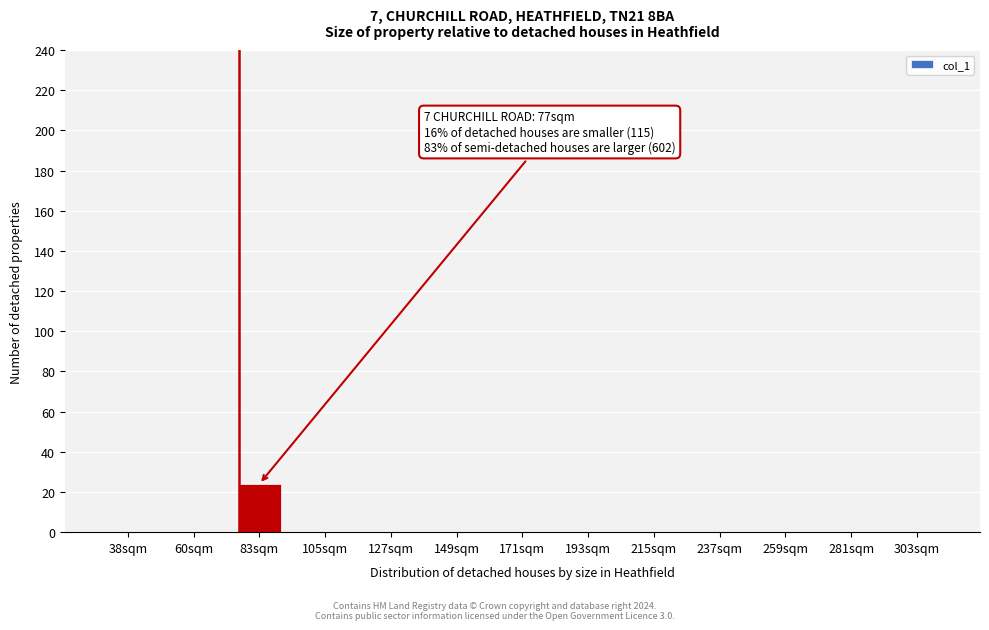

Reading left to right, extract all data points from this chart.

38sqm=0	60sqm=0	83sqm=24	105sqm=0	127sqm=0	149sqm=0	171sqm=0	193sqm=0	215sqm=0	237sqm=0	259sqm=0	281sqm=0	303sqm=0